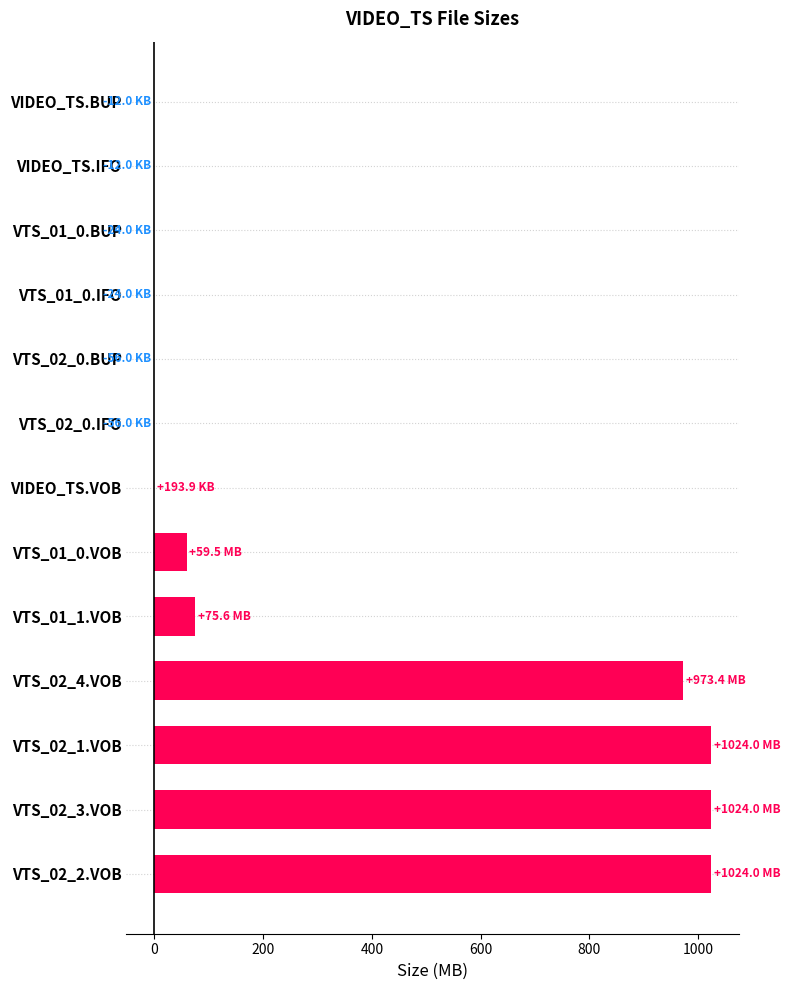

True or false: the data shows -0.1 at VTS_02_0.BUP.

True